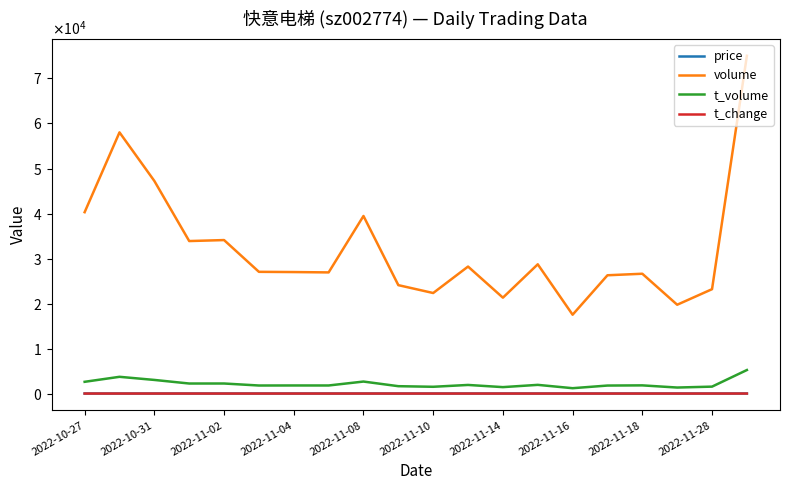

True or false: t_change and volume intersect in this chart.

False